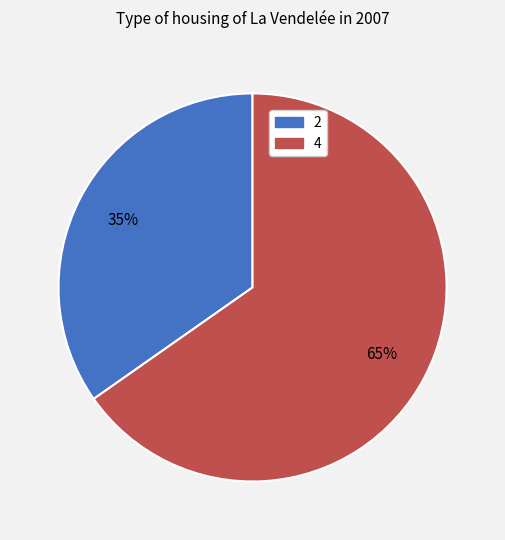

Is there any slice that represents more than half of the pie?

Yes